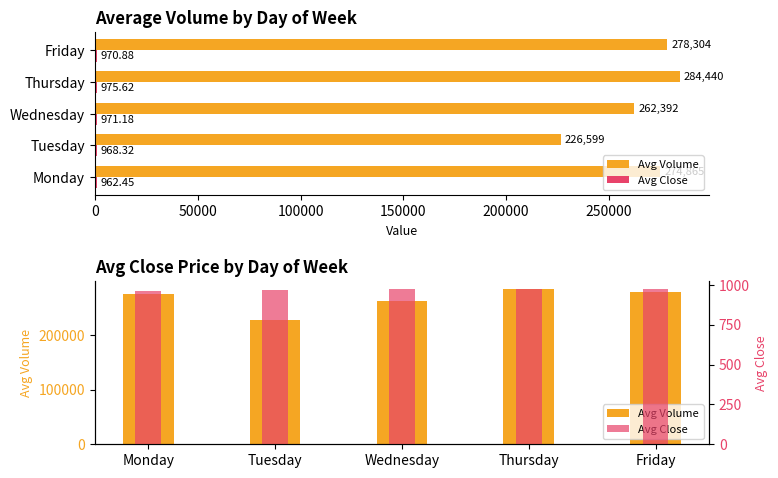

How many data points in Avg Volume are less than 274865?

2